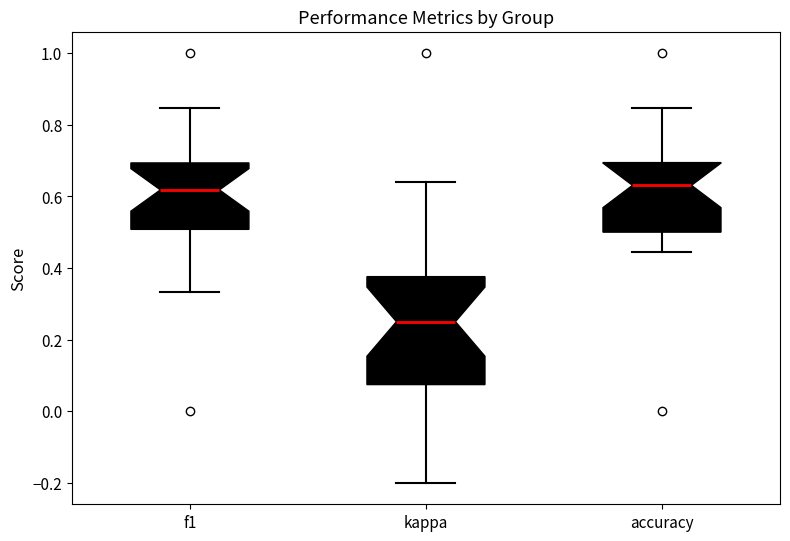

Where does the median line of the box for f1 sit on the y-axis? The values are not printed on the chart, so give them approximately, as read against the axis.

0.62